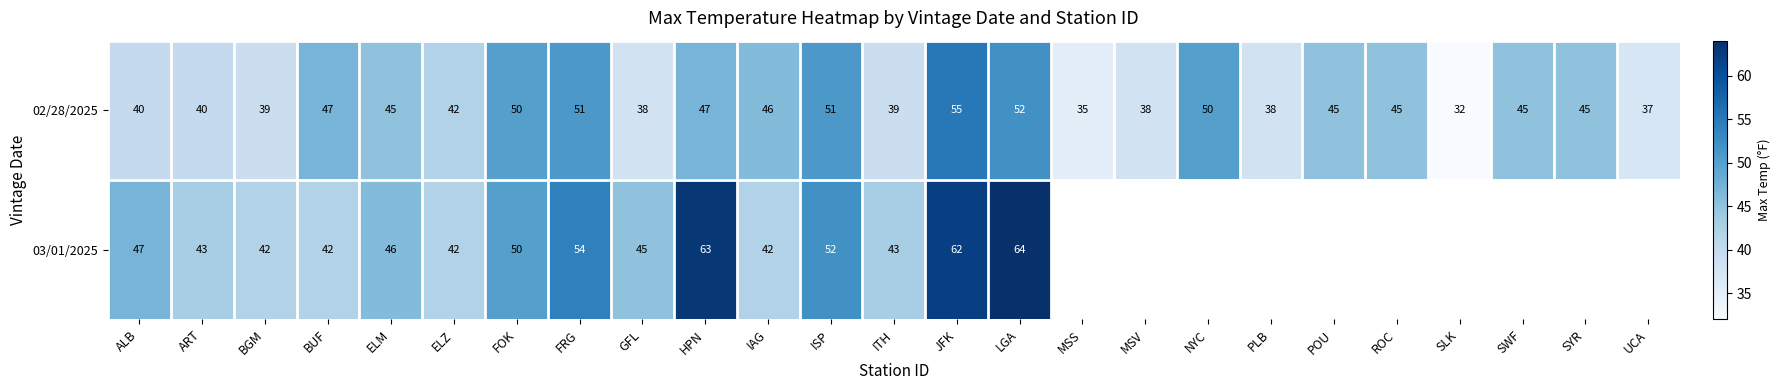

At which label does 02/28/2025 first exceed 45?

BUF